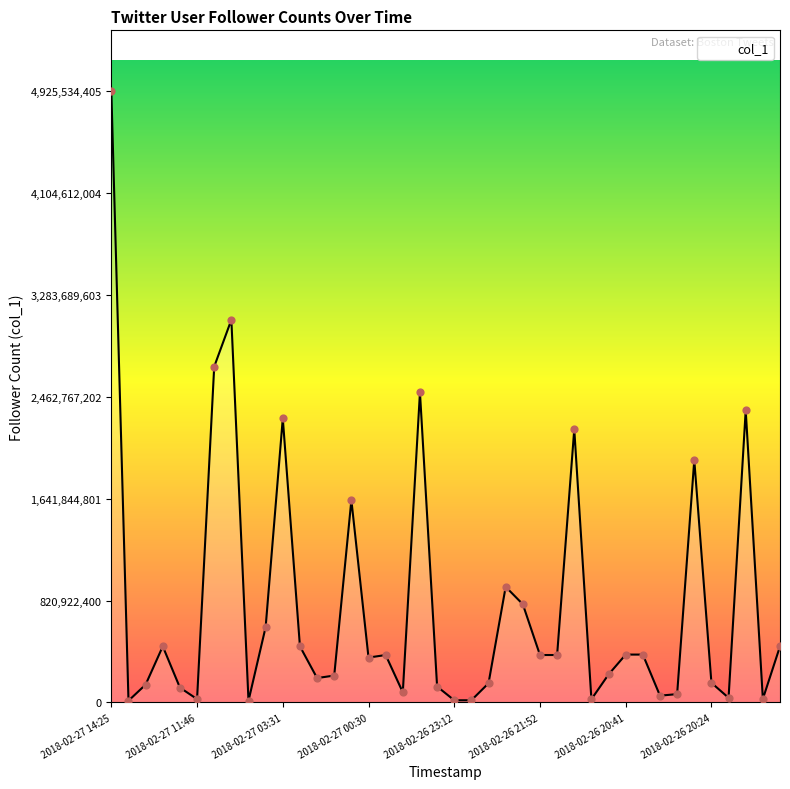

What is the maximum value shown in the chart?

4925534405